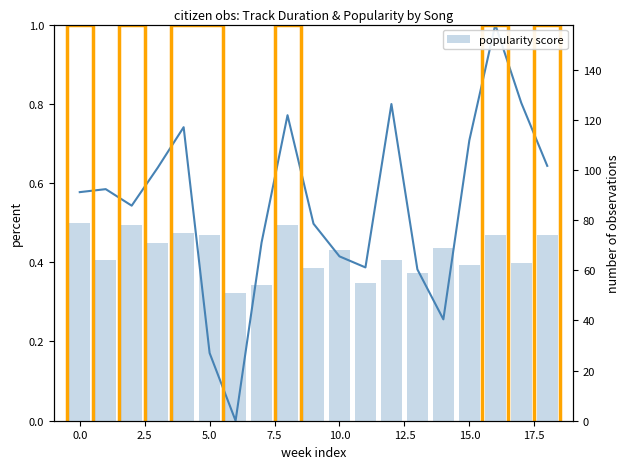

Are the bars horizontal?

No